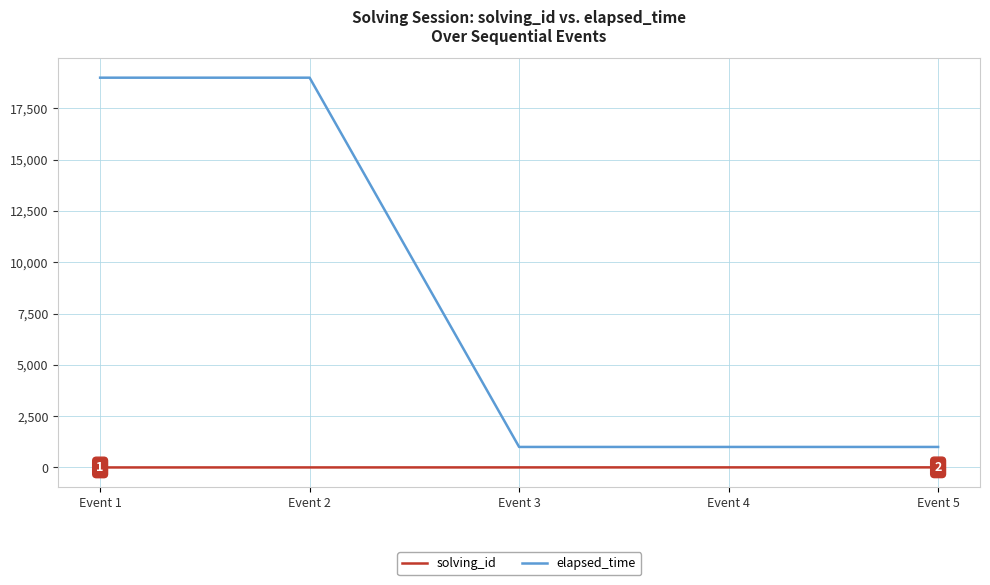

Which series has the widest spread of values?

elapsed_time